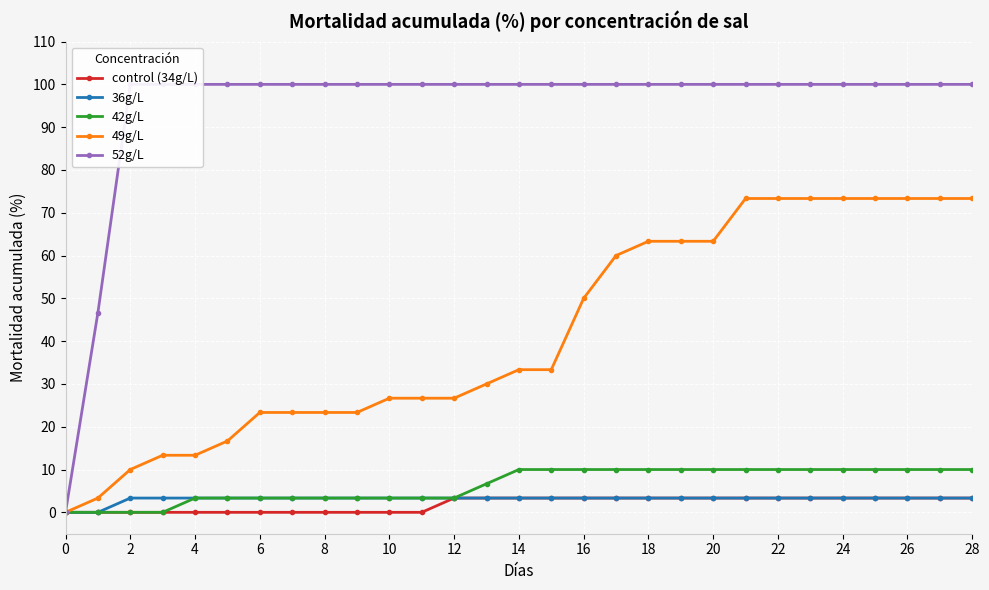

What is the sum of all 52g/L values?

2746.7